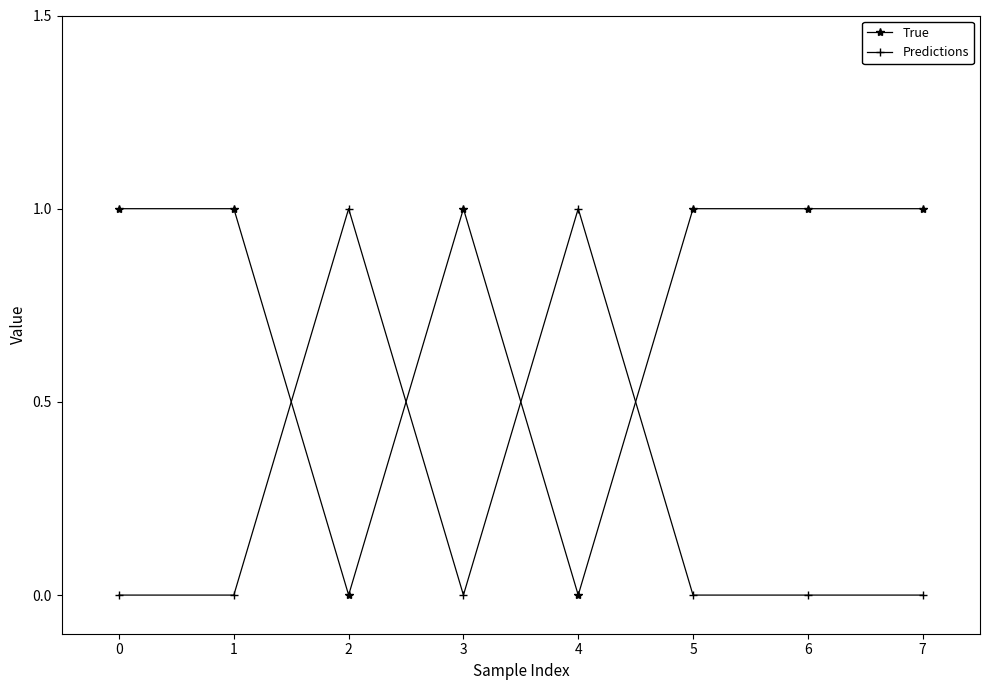

Which series ends up on top after the final intersection of Predictions and True?

True